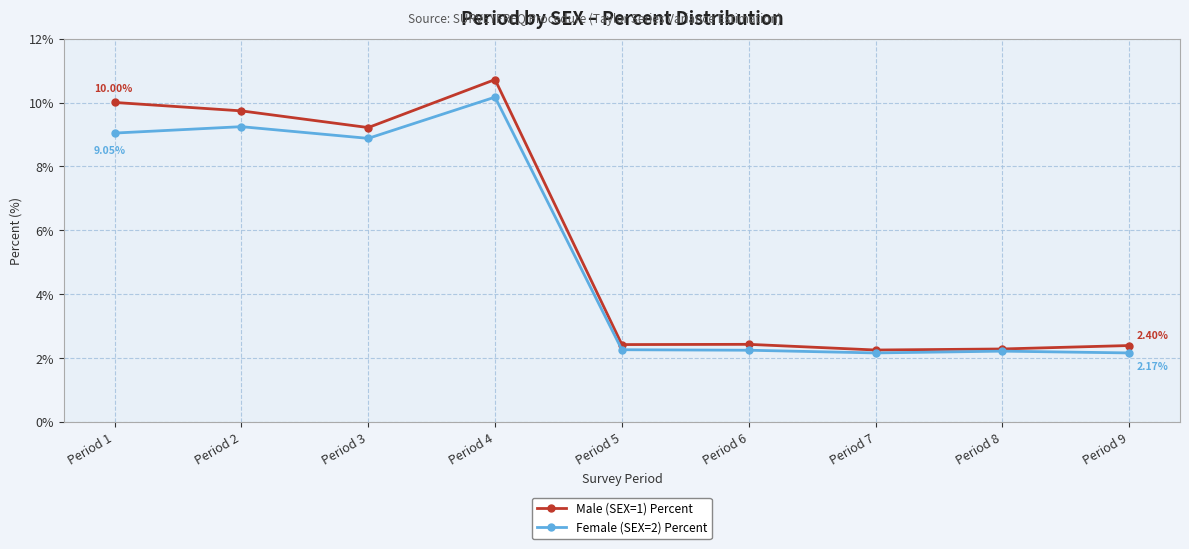

Where is the first local minimum for Male (SEX=1) Percent?

Period 3